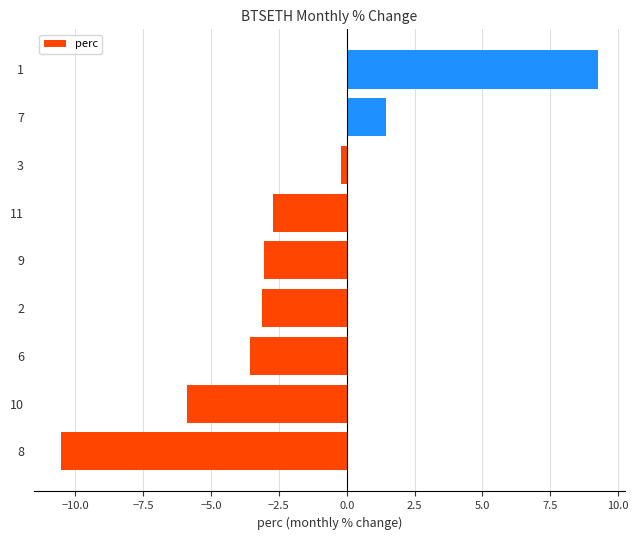

What is the change in value from 8 to 6?

+7.0